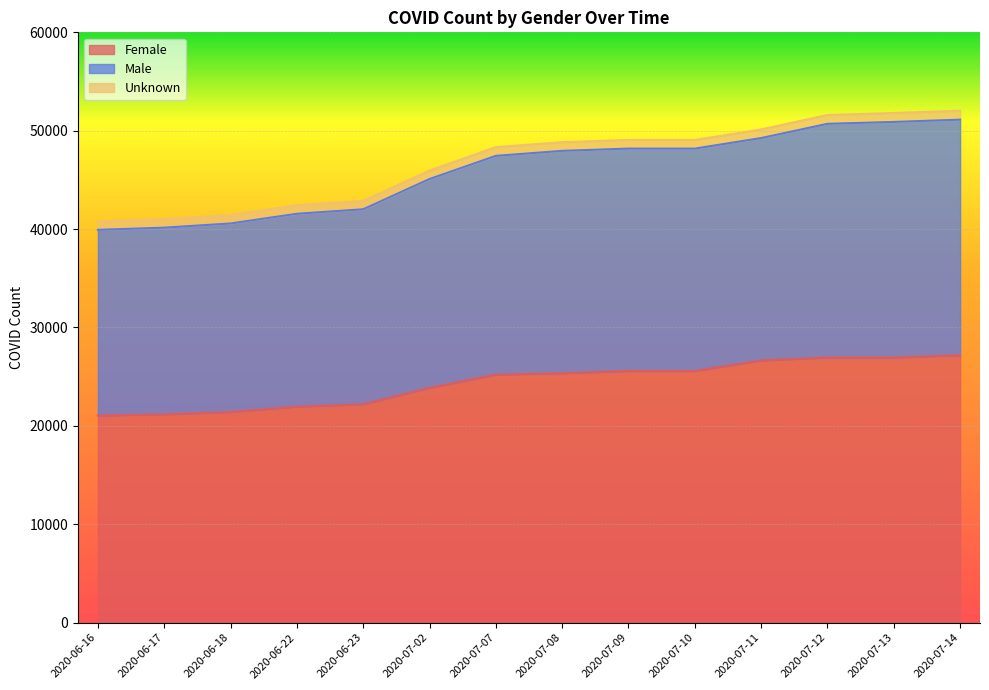

What is the lowest value of the Female series?

21056